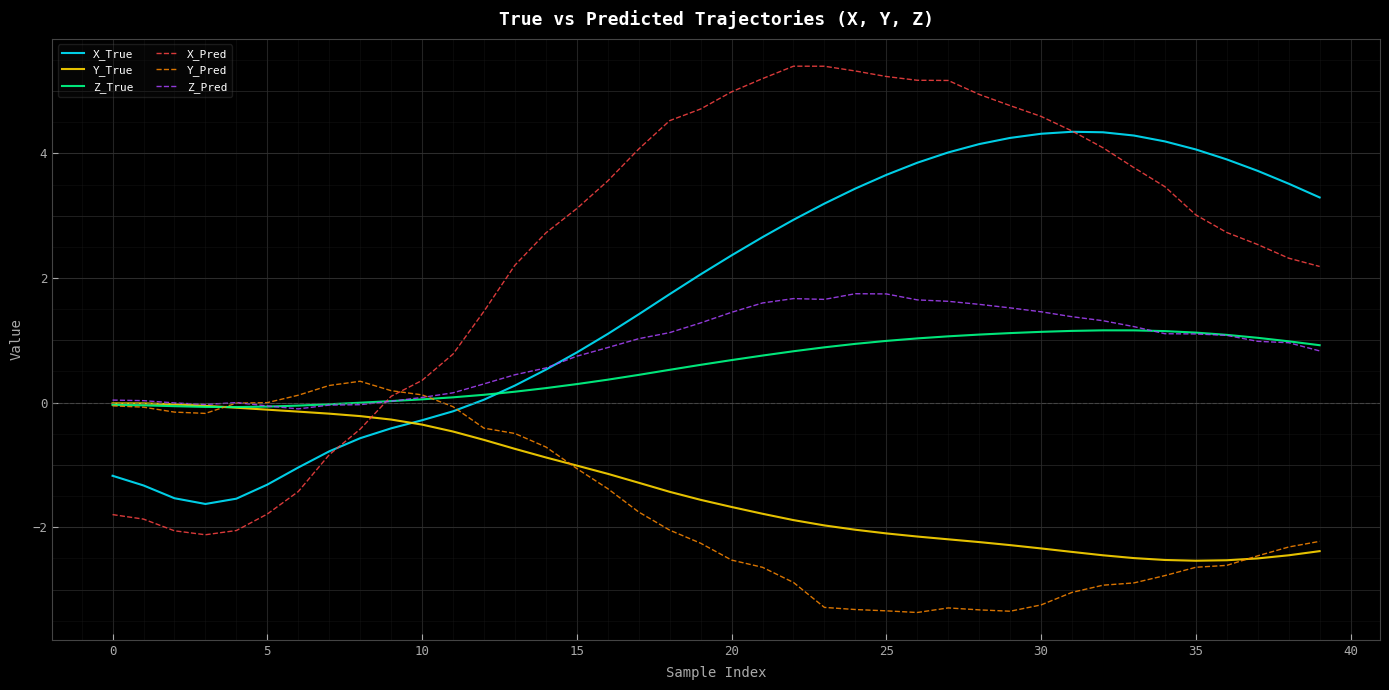

What is the highest value of the Y_Pred series?

0.3